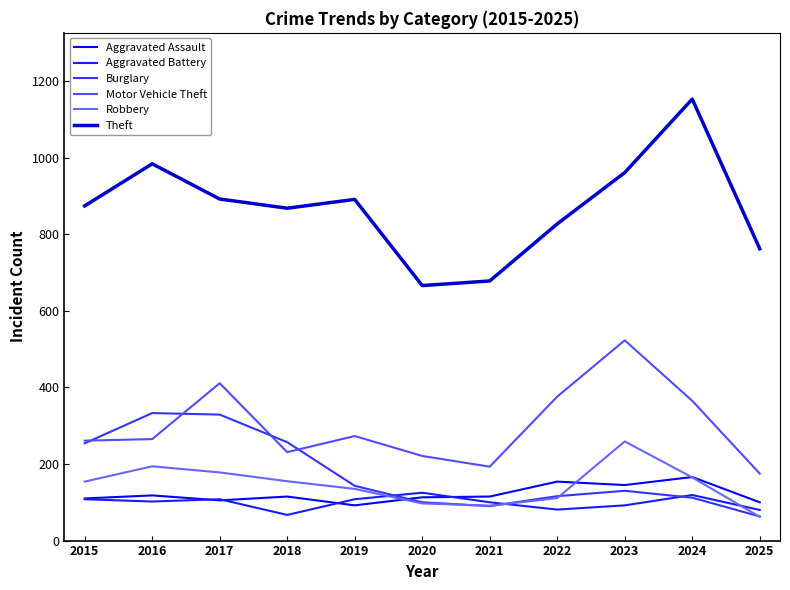

What is the difference between the second highest and second lowest values in the Aggravated Battery series?

39